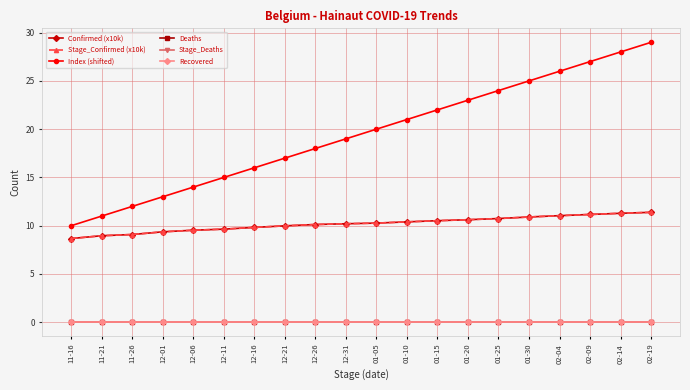

True or false: Index (shifted) has more than 1 points higher than both neighbors.

False